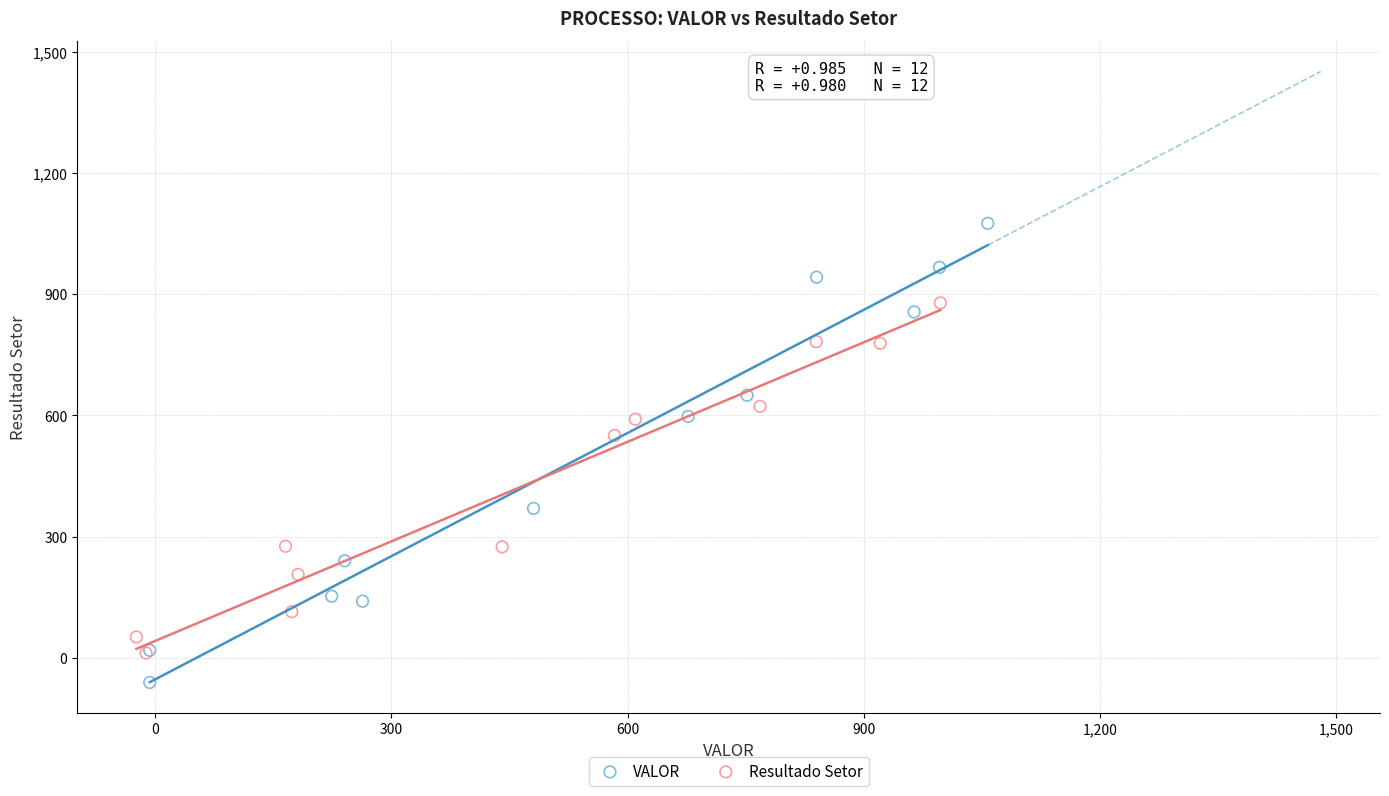

What are all the series names shown in the legend?

VALOR, Resultado Setor